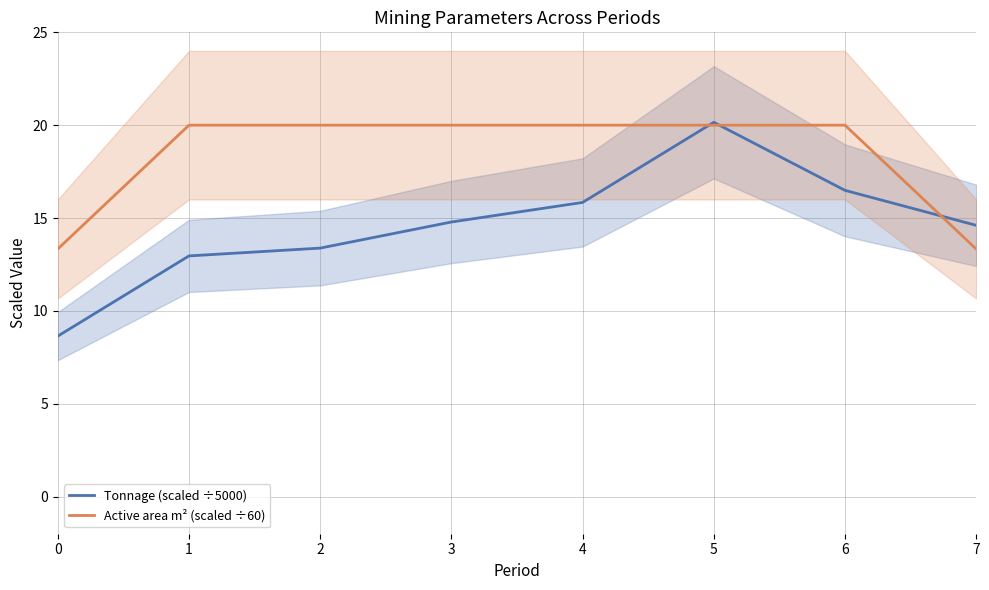

What is the sum of all Active area m² (scaled ÷60) values?

146.7